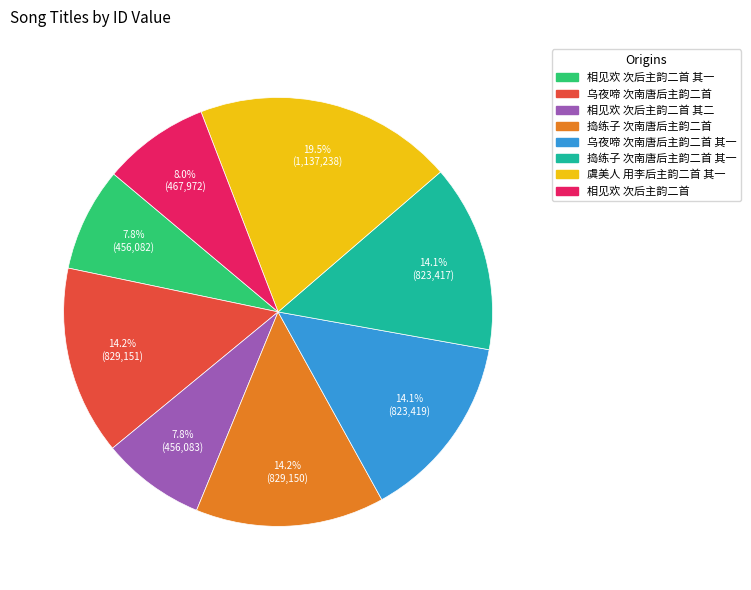

Is there any slice that represents more than half of the pie?

No